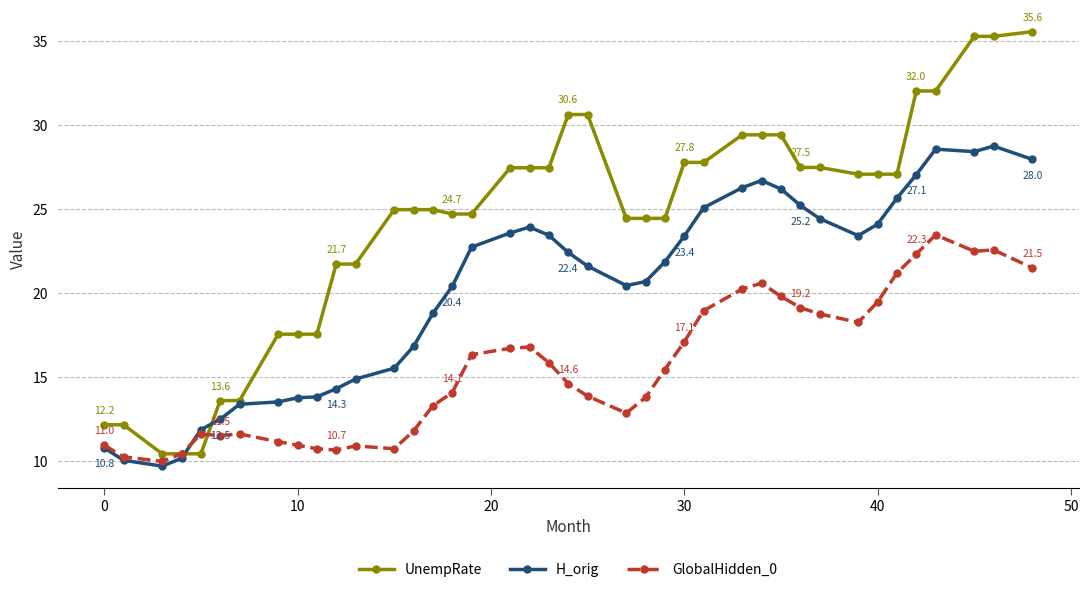

What is the average value of the UnempRate series?

24.3